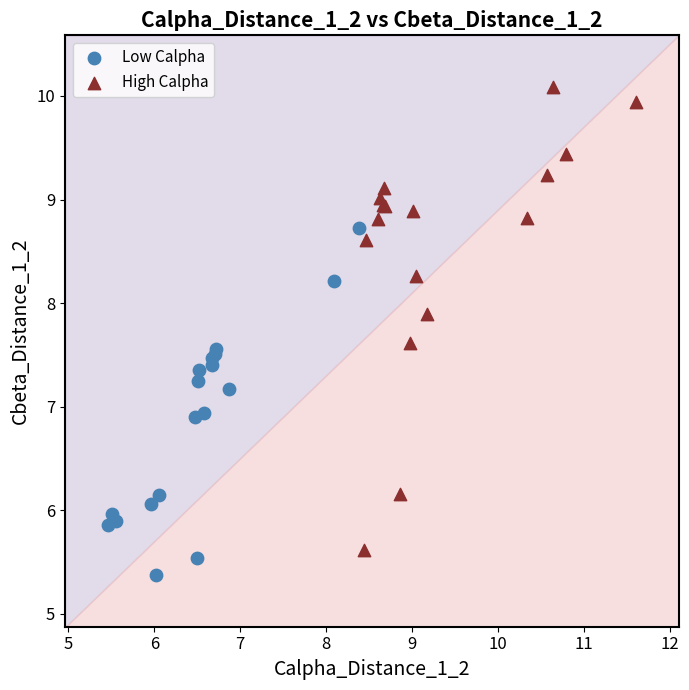

What are all the series names shown in the legend?

Low Calpha, High Calpha